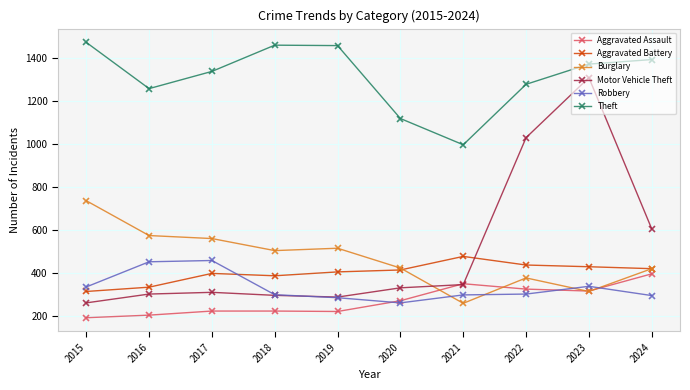

What is the sum of all Burglary values?

4702